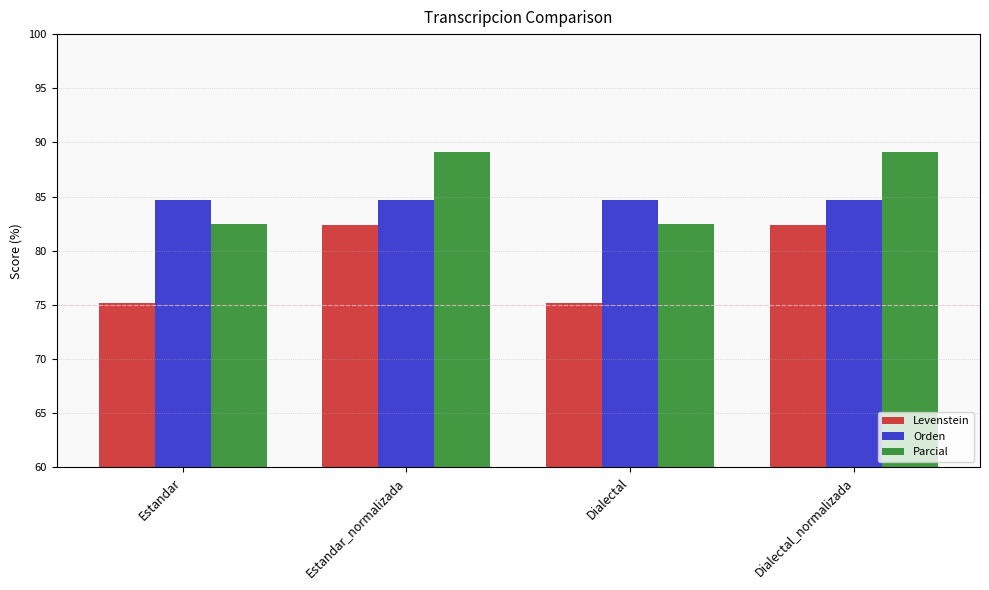

Reading left to right, list all the values displayed in this chart.

Levenstein: 75.1	82.4	75.1	82.4
Orden: 84.7	84.7	84.7	84.7
Parcial: 82.5	89.1	82.5	89.1